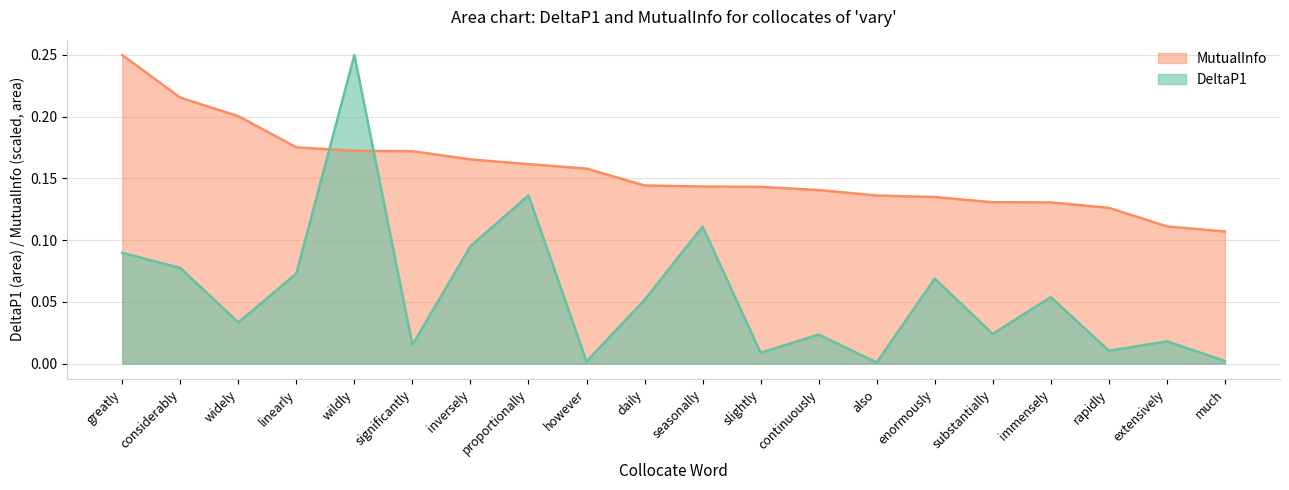

Which series ends up on top after the final intersection of DeltaP1 and MutualInfo?

MutualInfo